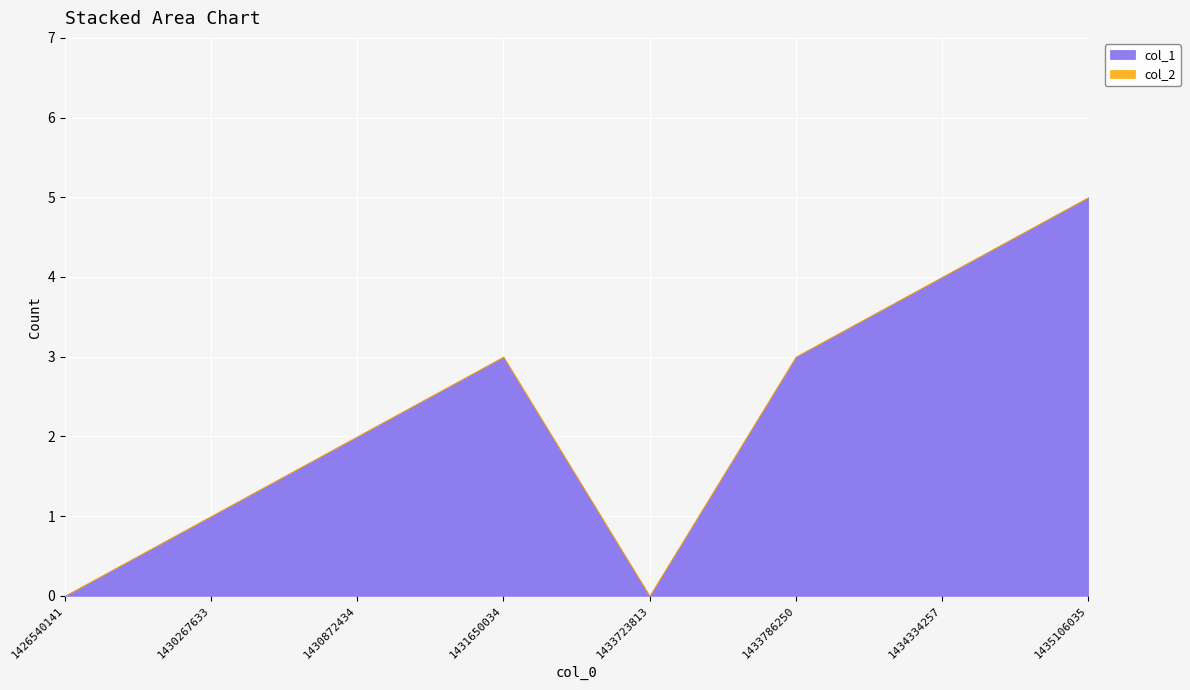

What is the average value of the col_1 series?

2